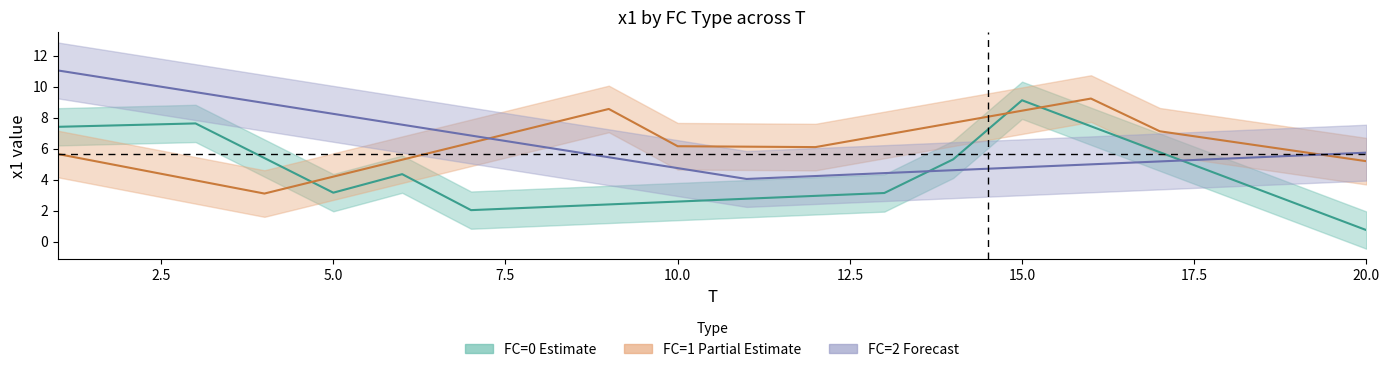

What is the sum of all x1 values?

113.3